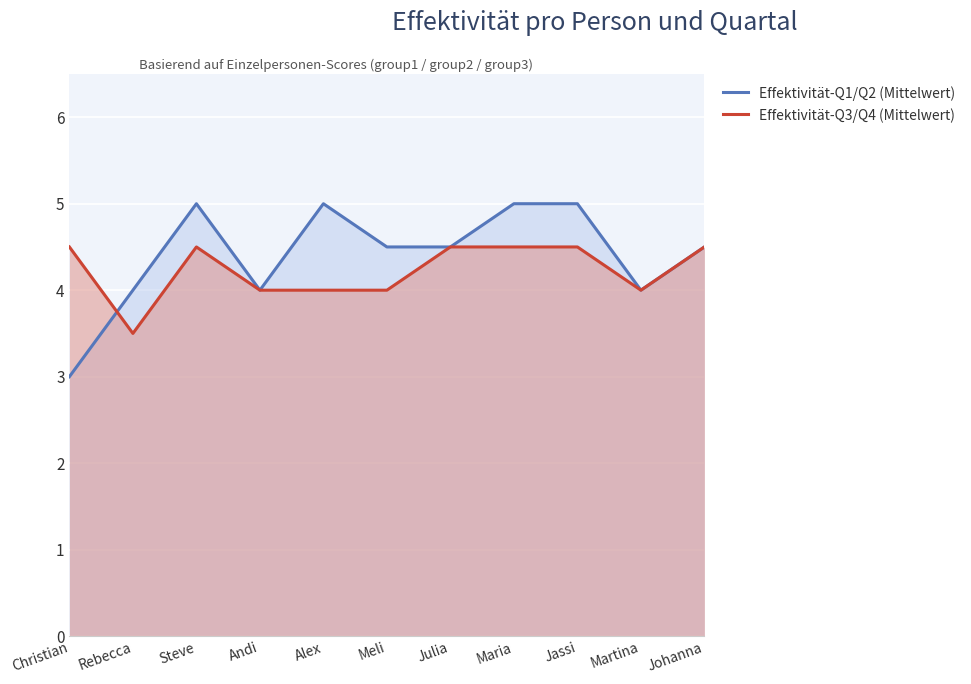

What is the difference between the second highest and minimum values in the Effektivität-Q3/Q4 (Mittelwert) series?

1.0